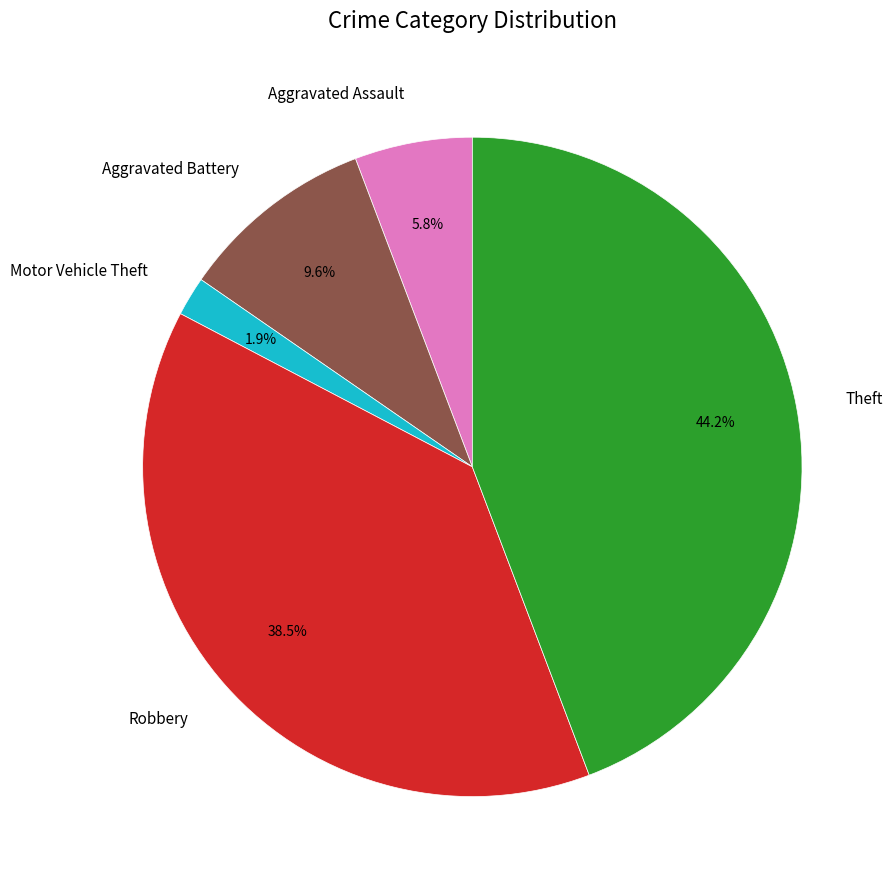

Is there any slice that represents more than half of the pie?

No